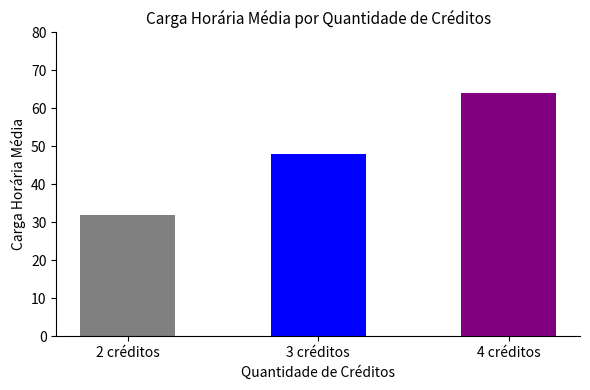

What is the minimum value shown in the chart?

32